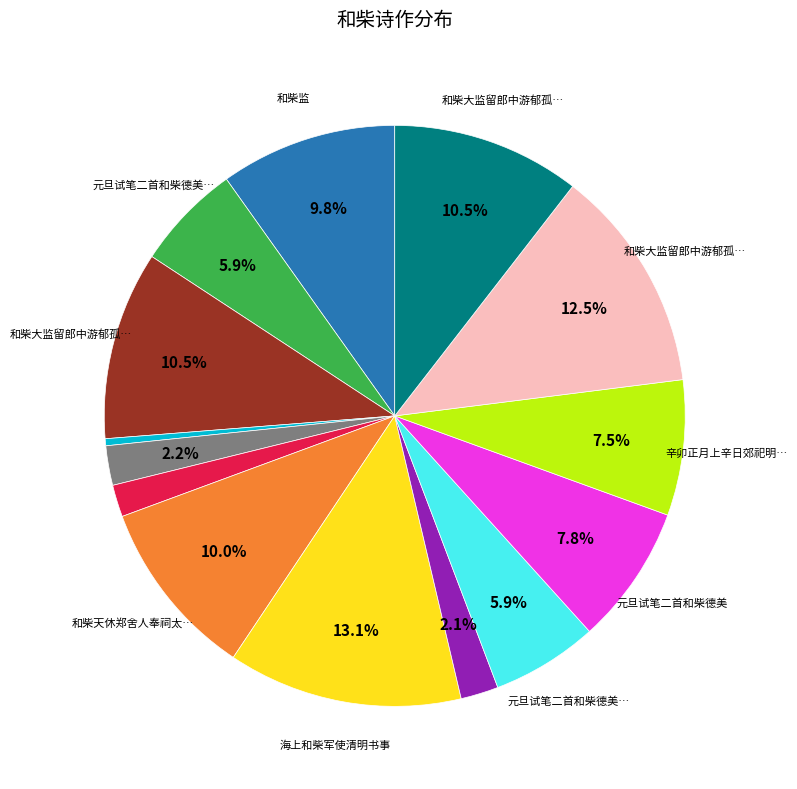

Is there a majority slice in this chart?

No